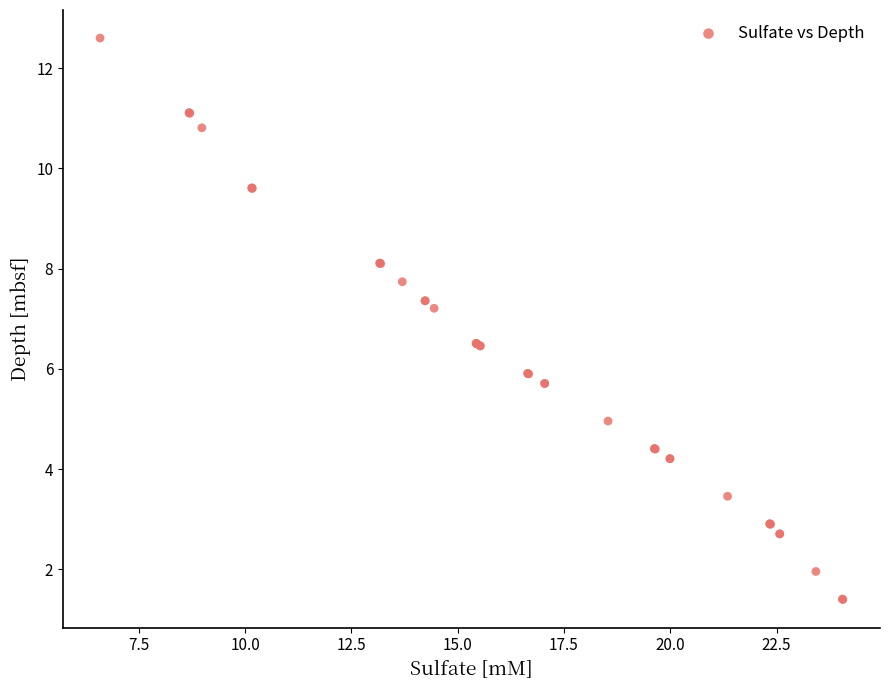

What Y value in the scatter plot is closest to 7?

7.2